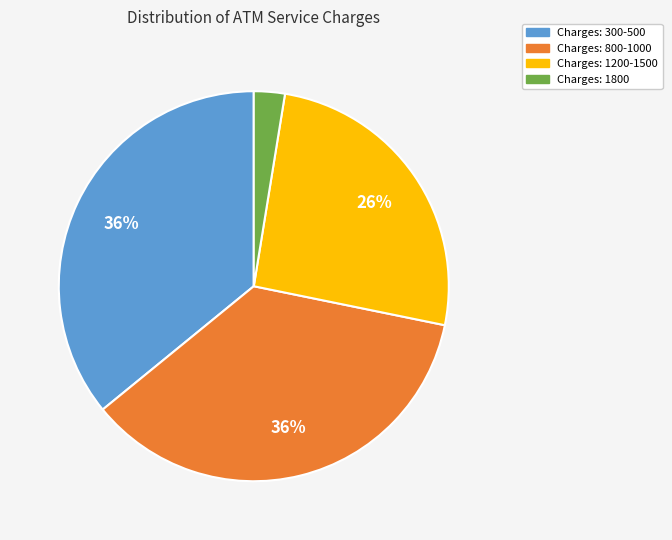

Does any single category account for the majority?

No